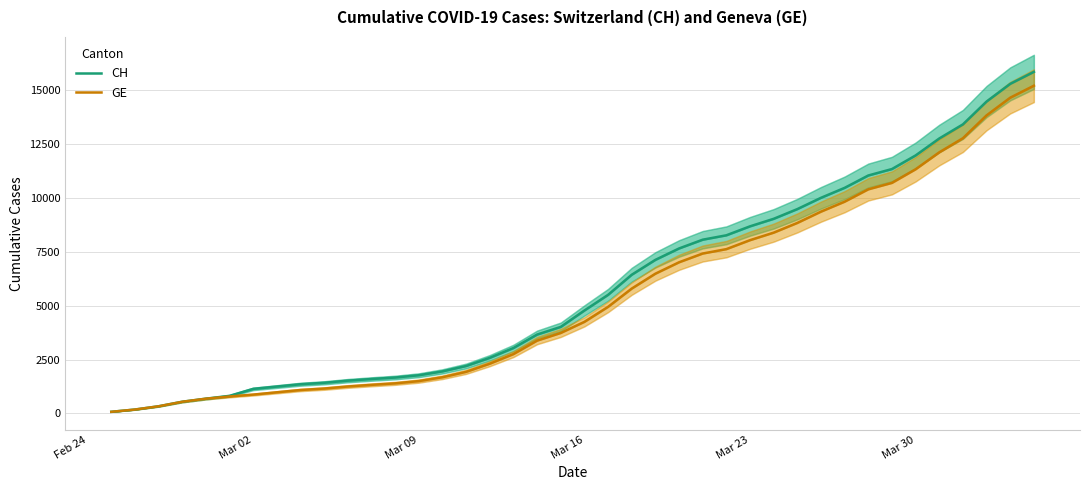

True or false: GE has more than 0 points higher than both neighbors.

False